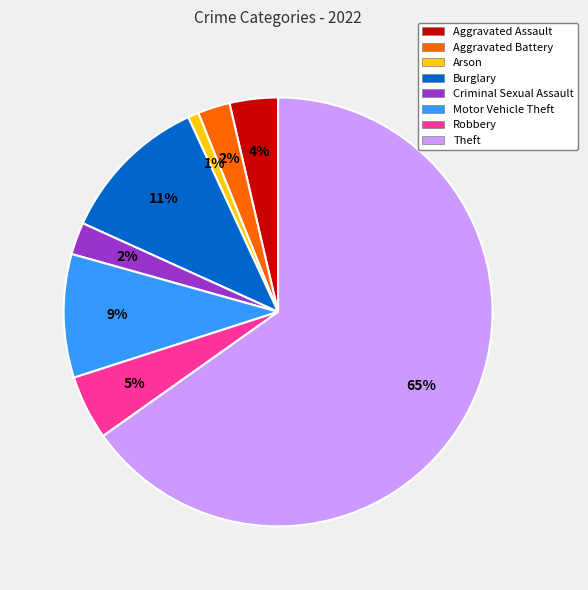

Count the number of slices in the pie.

8